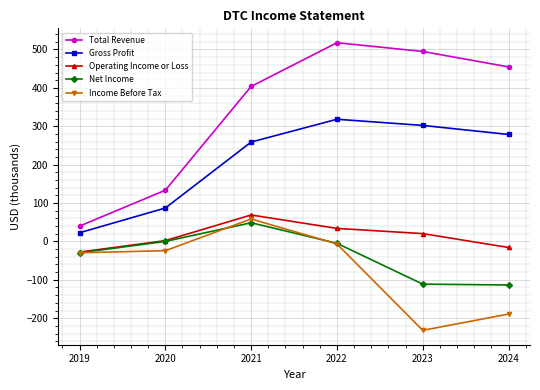

In Gross Profit, how many points are higher than both neighbors (excluding endpoints)?

1